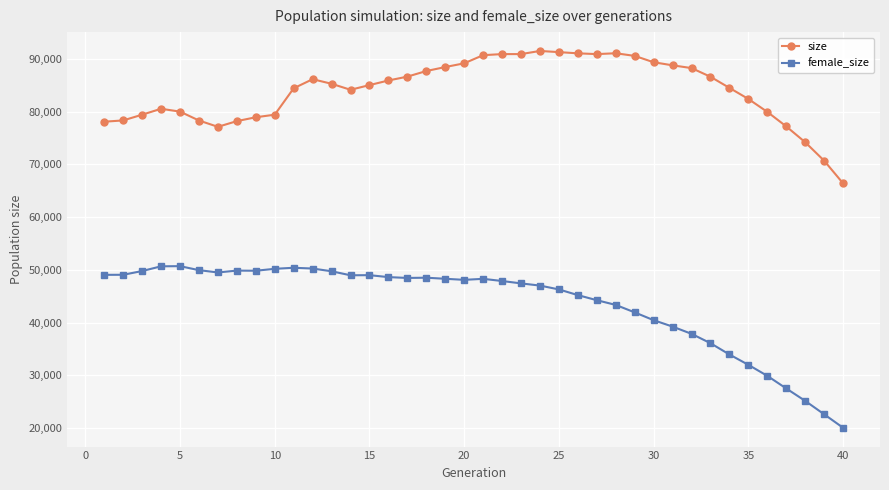

Does the chart have visible grid lines?

Yes